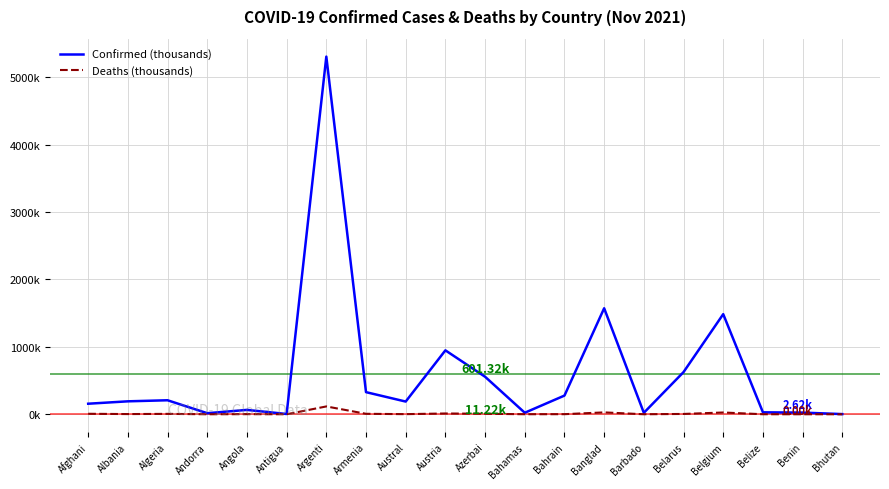

Is it true that Confirmed (thousands) equals 948.1 at Austria?

True